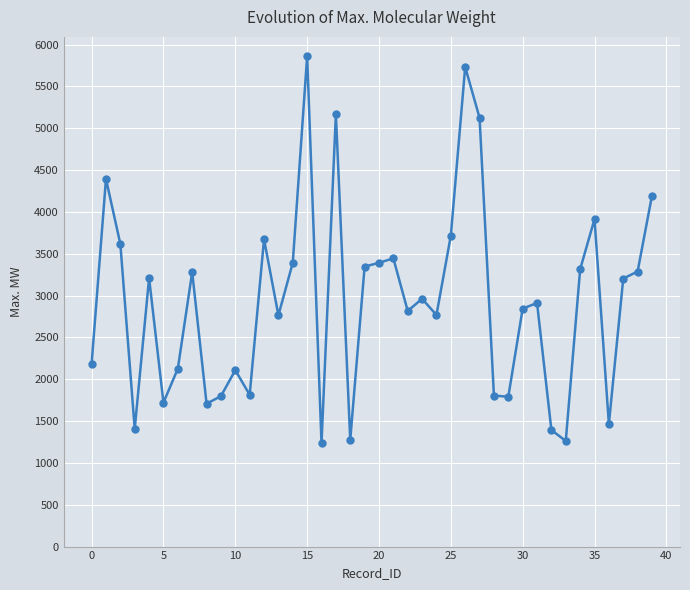

What is the sum of all values?

117412.2